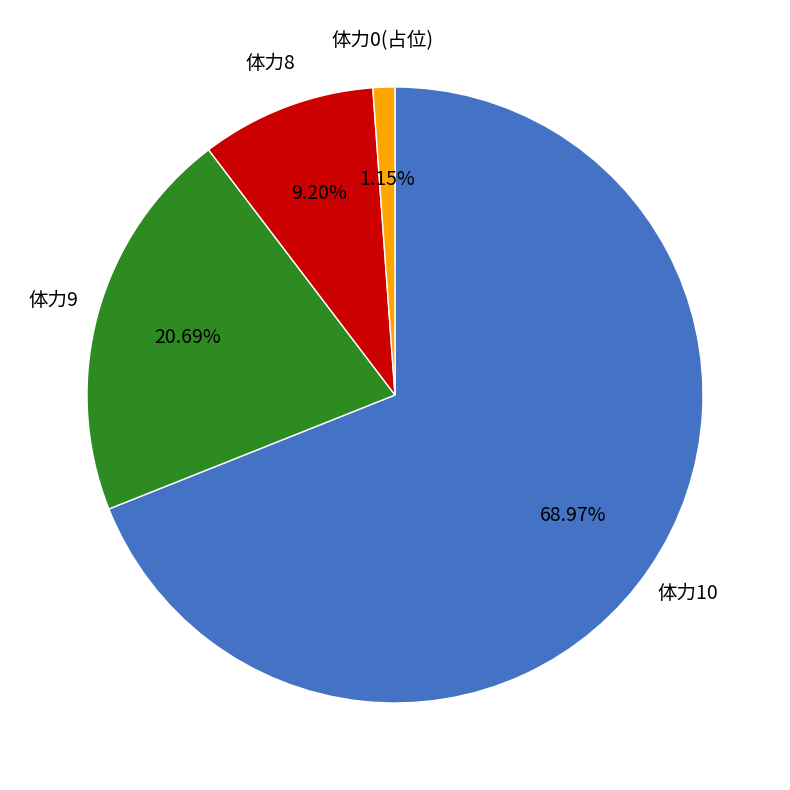

Is there a majority slice in this chart?

Yes